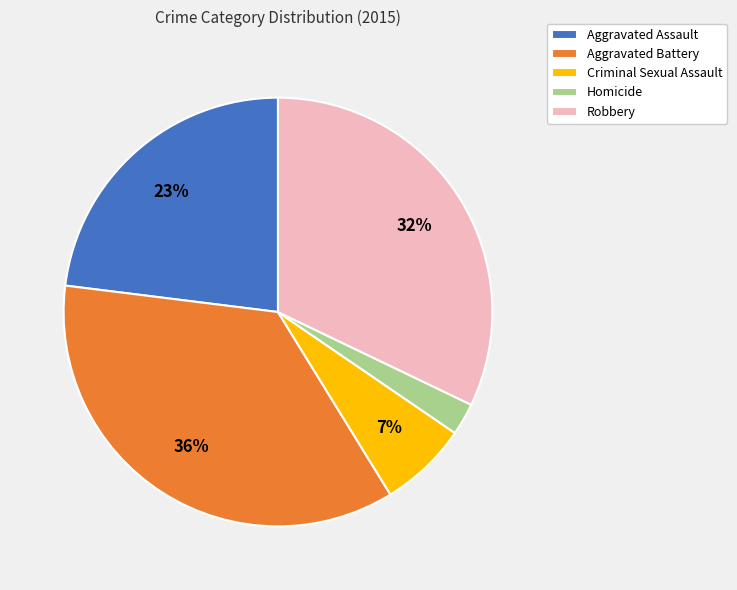

To the nearest percent, what is the difference between the Aggravated Battery and Criminal Sexual Assault slice percentages?

29%